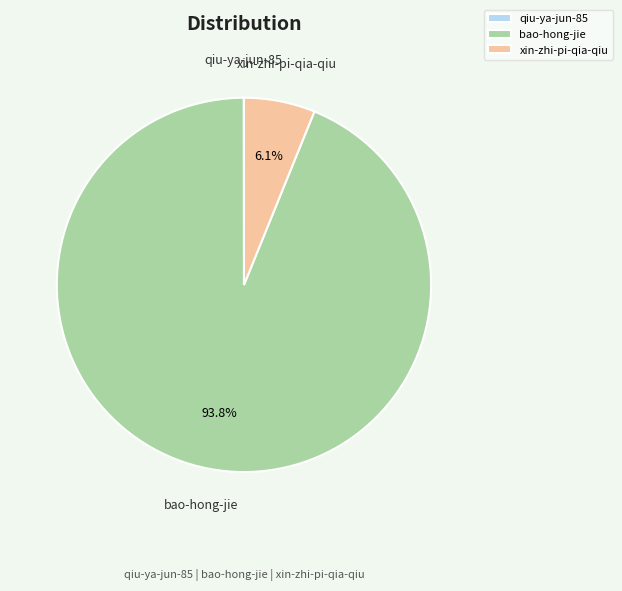

True or false: xin-zhi-pi-qia-qiu accounts for 6% of the total.

True